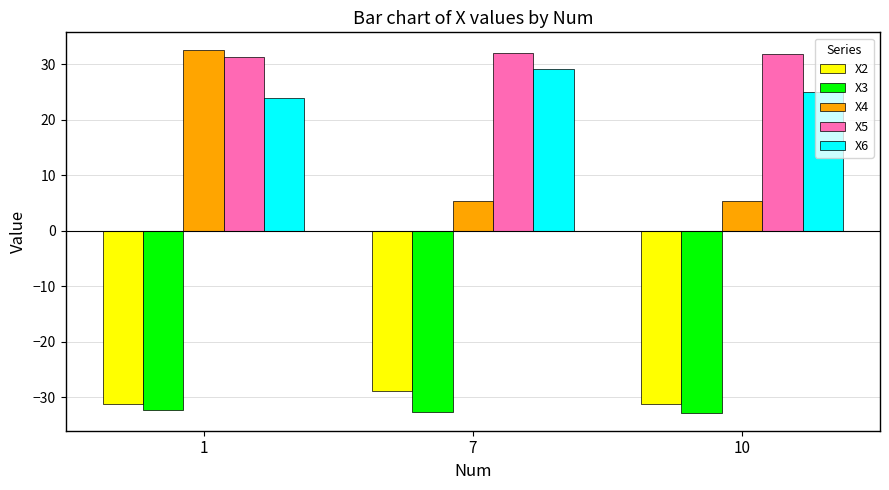

What is the difference between the X2 values at 10 and 7?

2.5